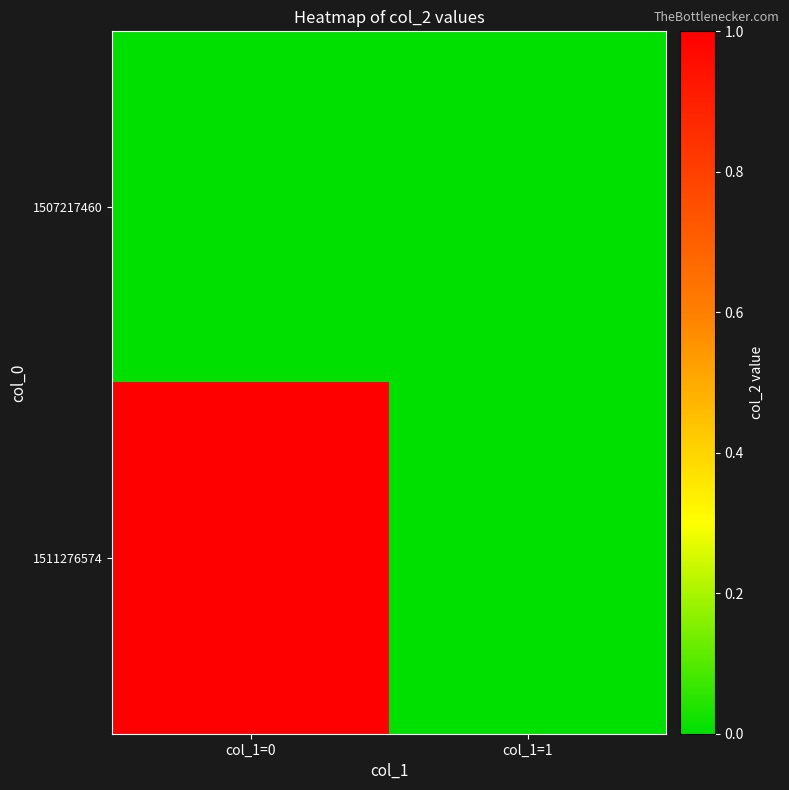

What is the maximum value shown in the chart?

1